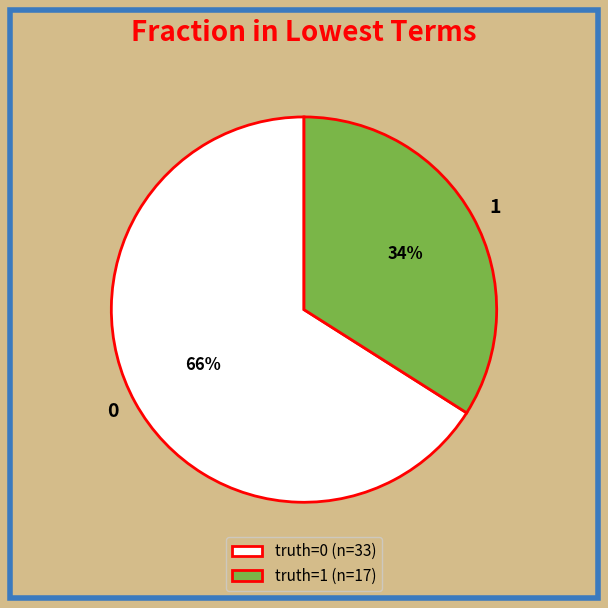

True or false: truth=1 (n=17) accounts for 29% of the total.

False